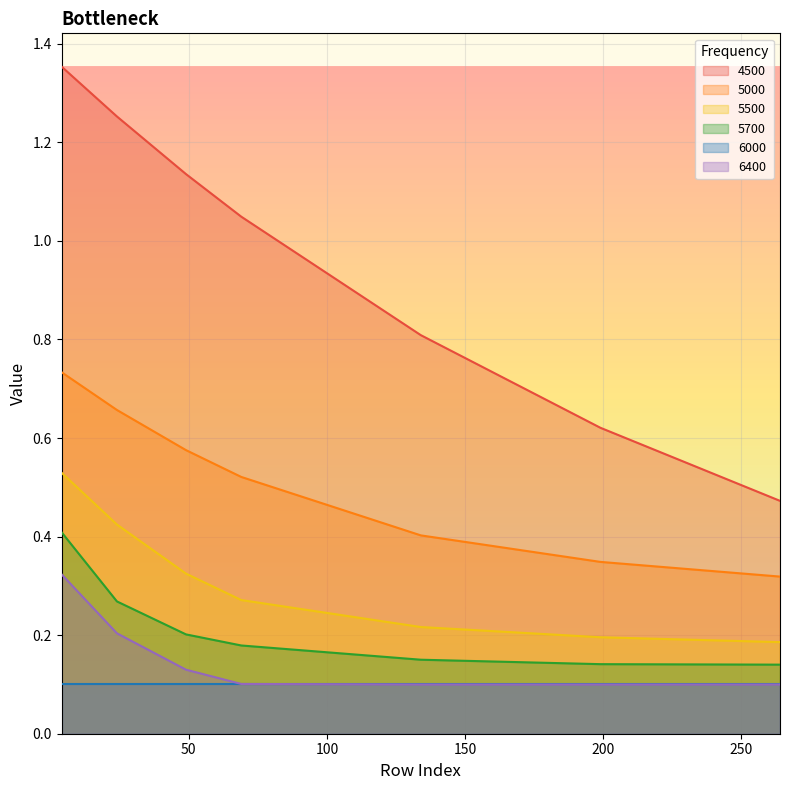

Which has a higher value, 134 or 4?

4